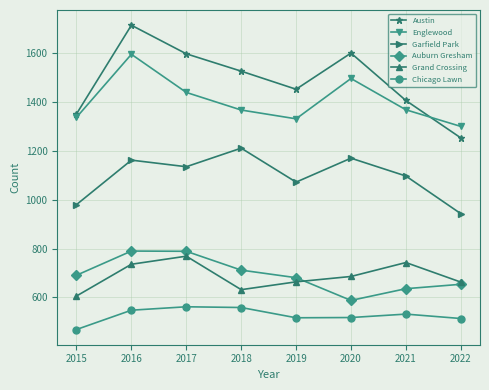

What is the difference between the highest and lowest values at 2018?

967